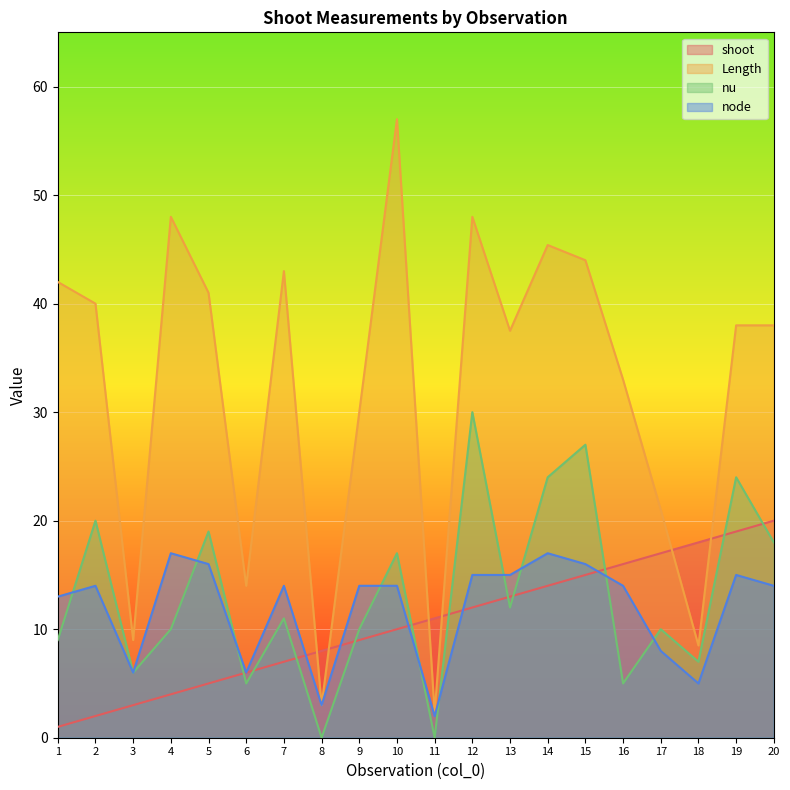

In nu, how many points are lower than both neighbors (excluding endpoints)?

7